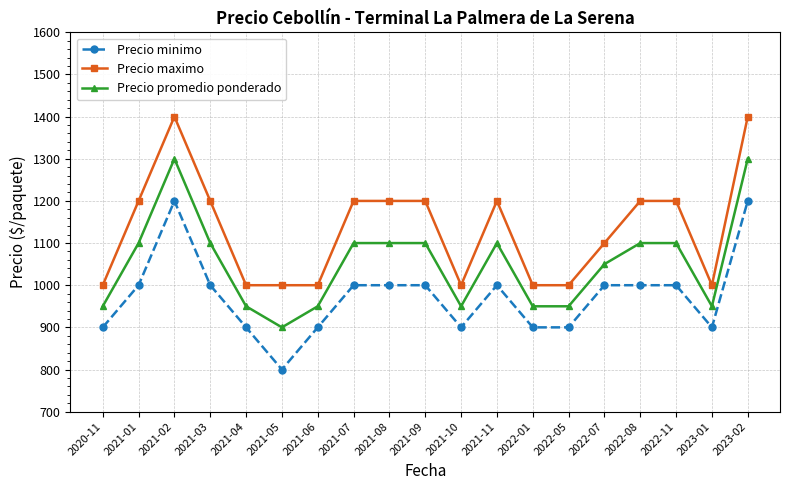

Is it true that Precio minimo equals 1000 at 2021-09?

True